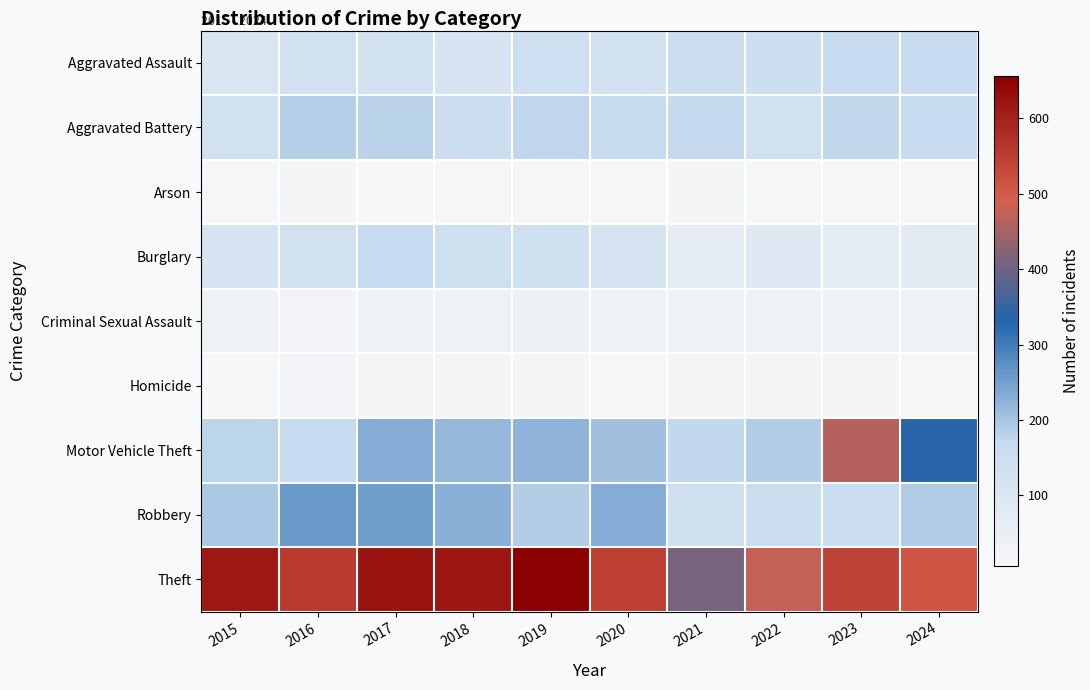

At which category is the sum across all series the highest?

2017